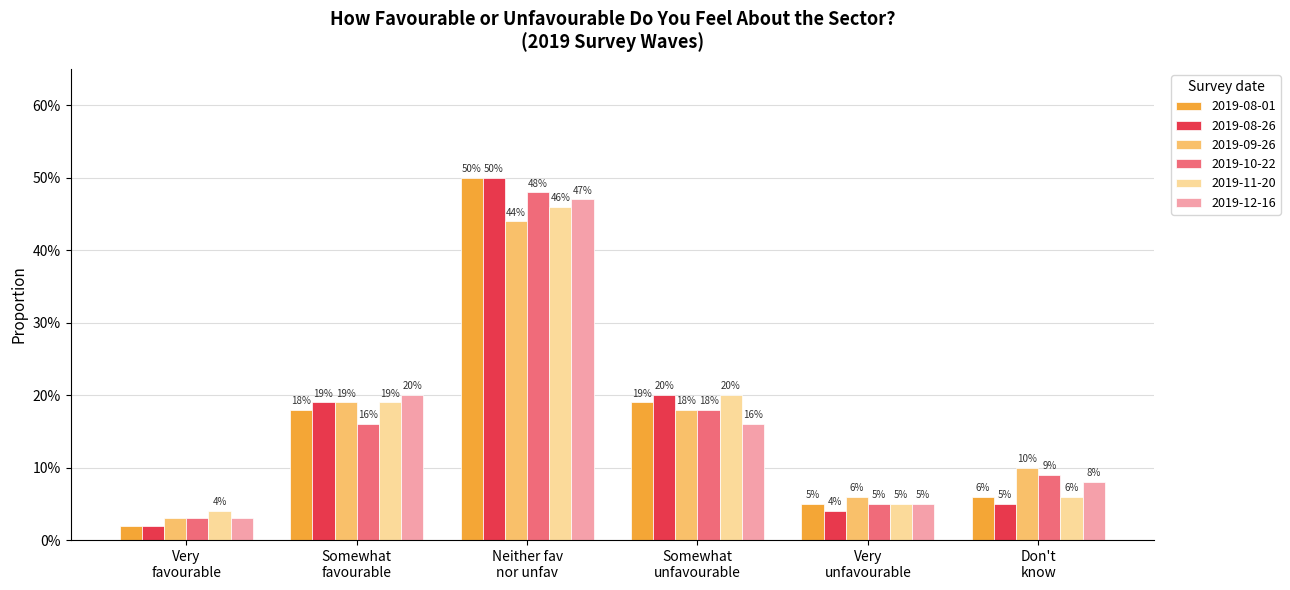

Which category has the lowest value across all series?

Very favourable